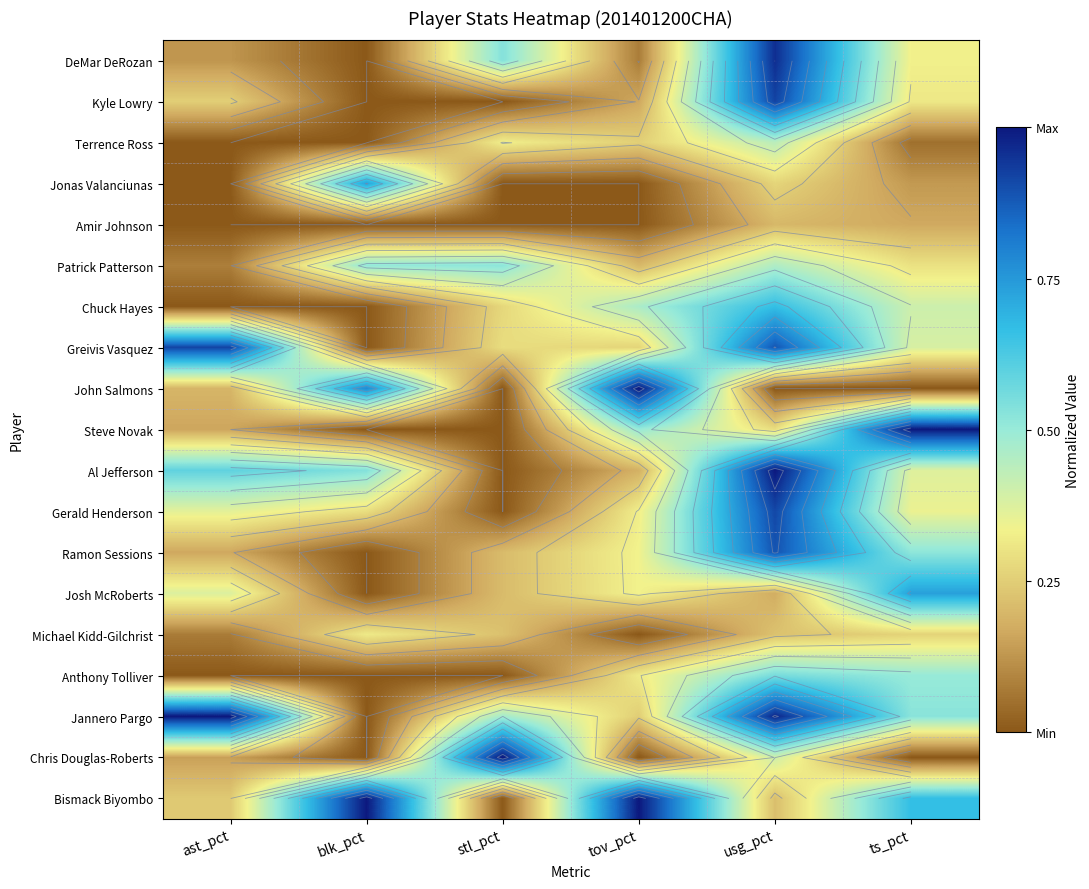

At how many categories does at least one series exceed 0?

6